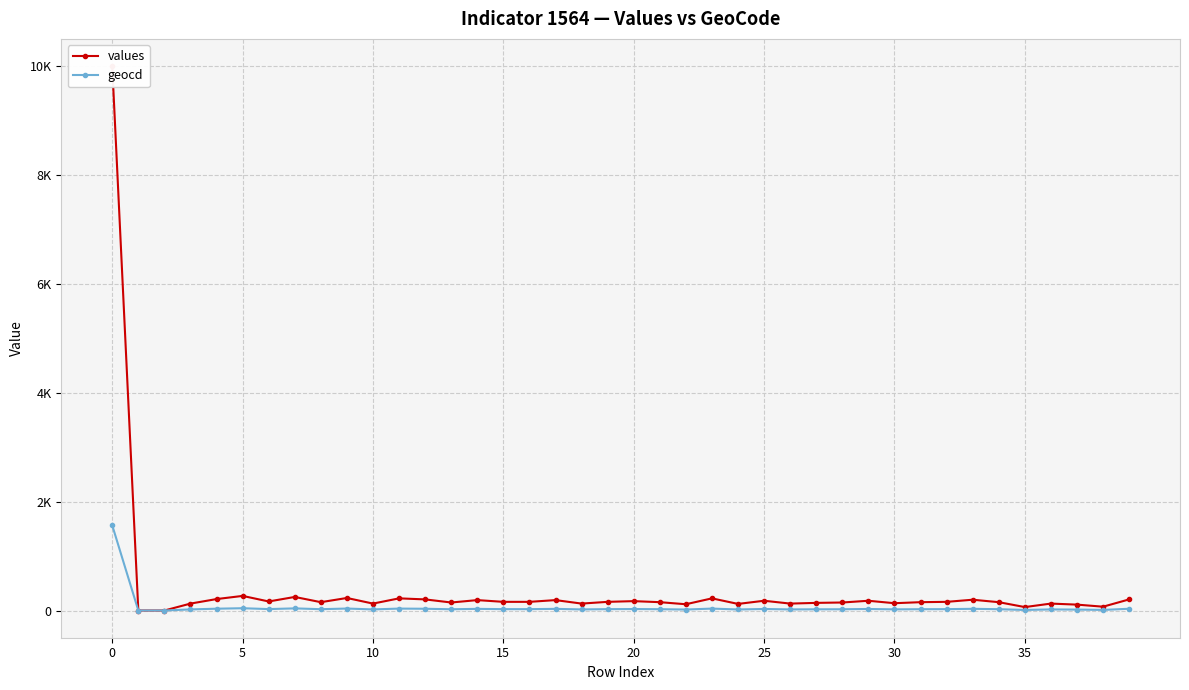

Rank the series by their maximum value, from lowest to highest.

geocd, values